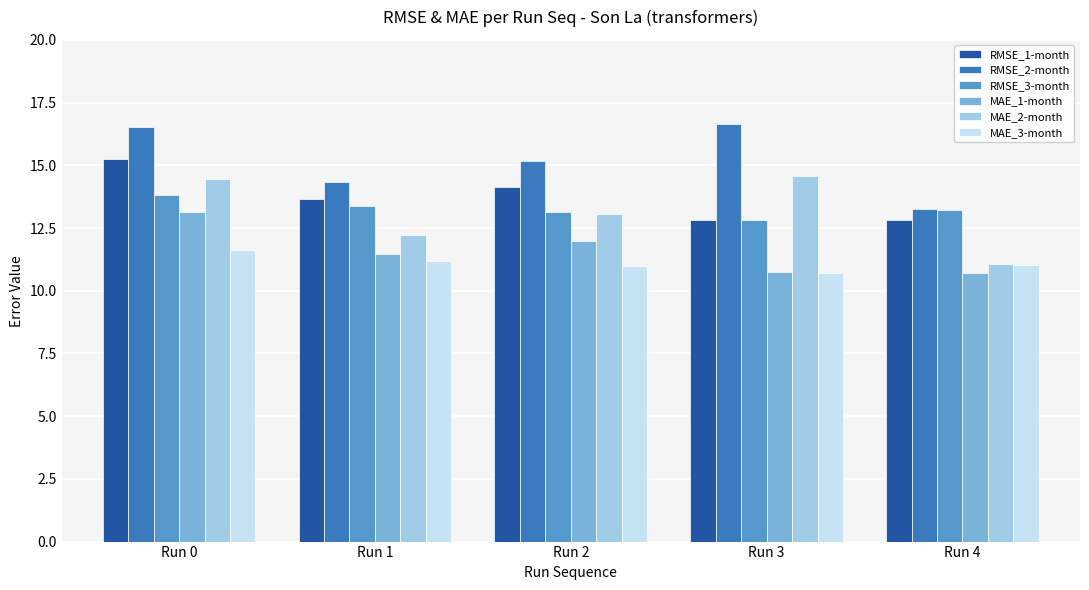

How many values in the MAE_1-month series are below 11?

2